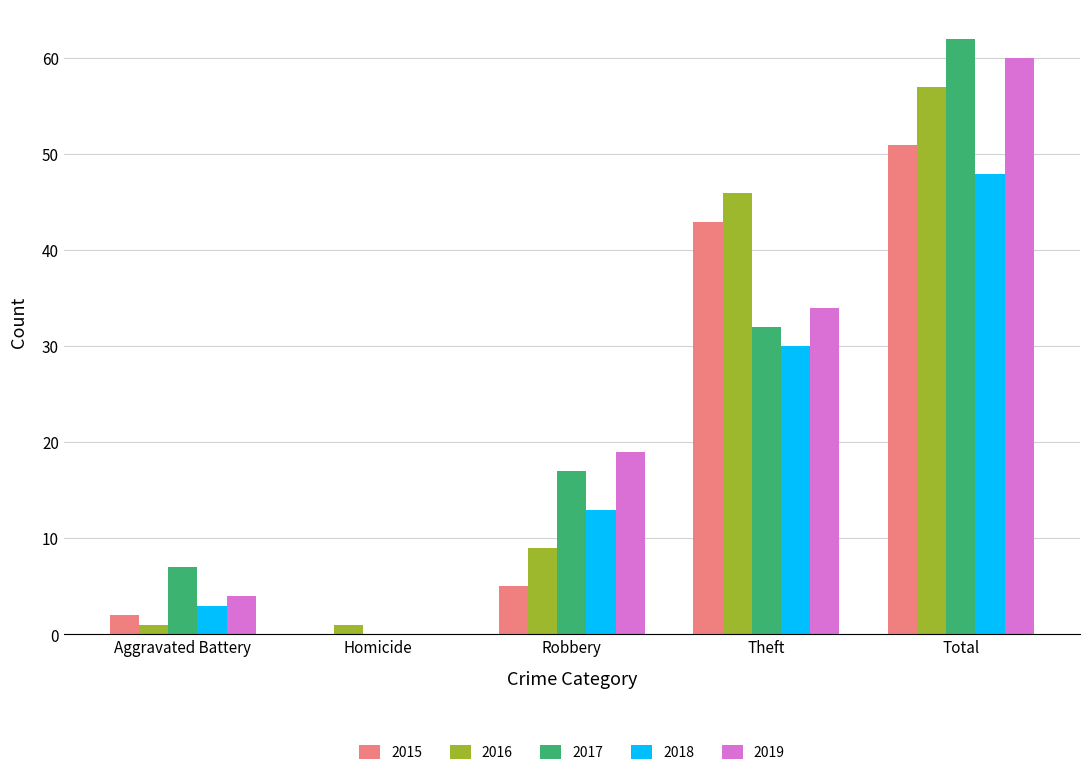

Are the bars horizontal?

No